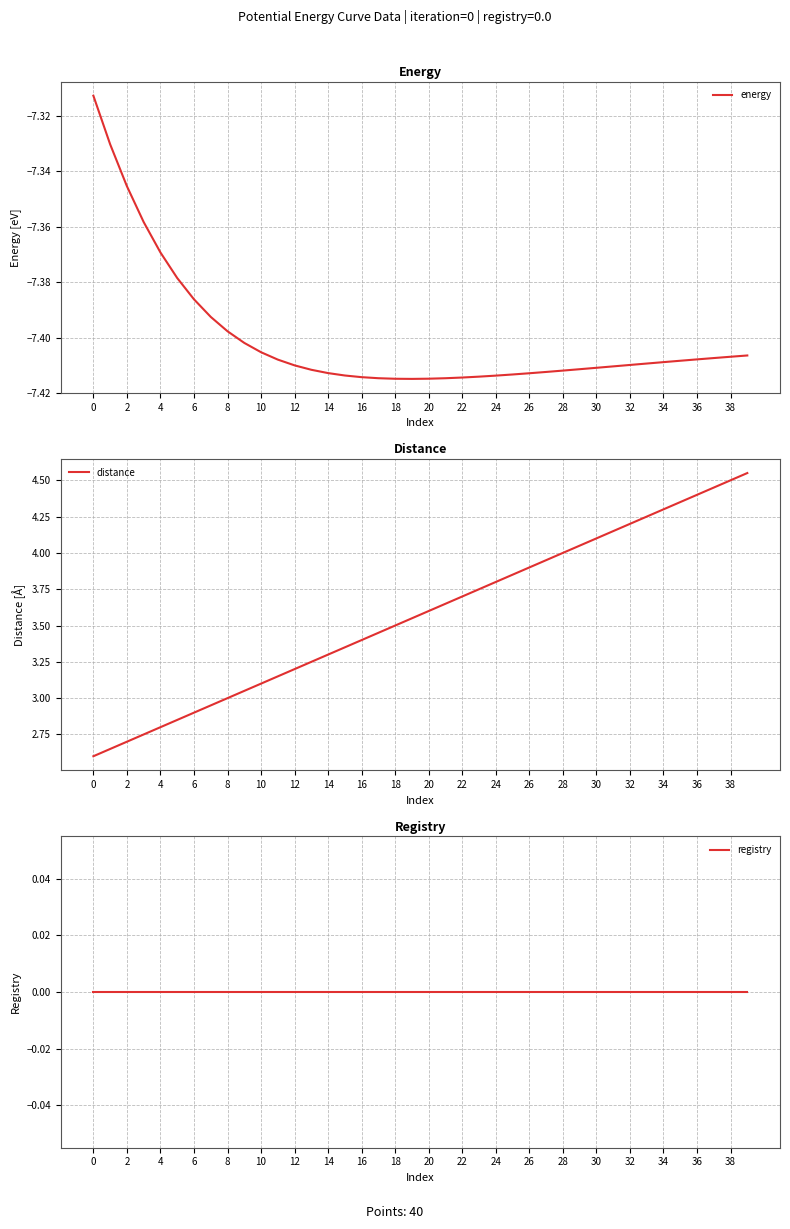

Which series has the largest total across all categories?

distance